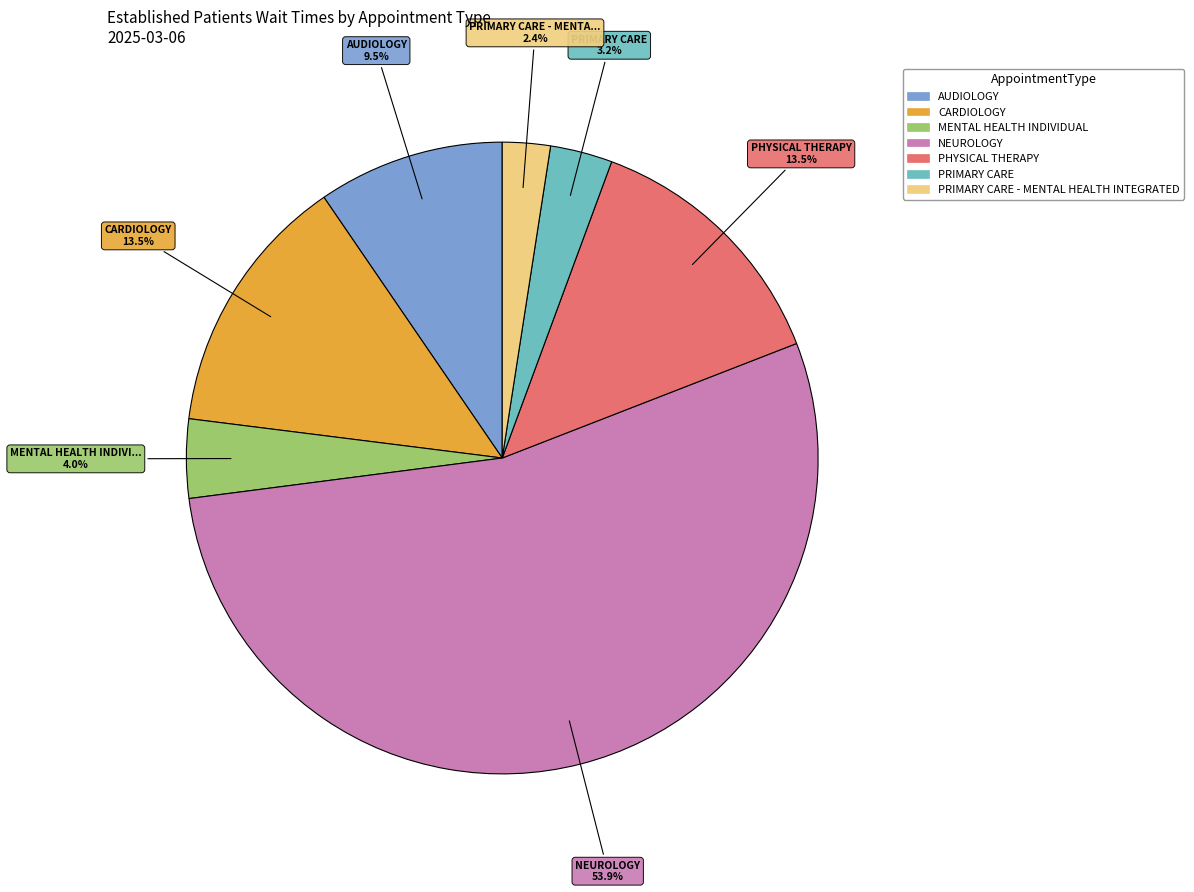

Does any single category account for the majority?

Yes